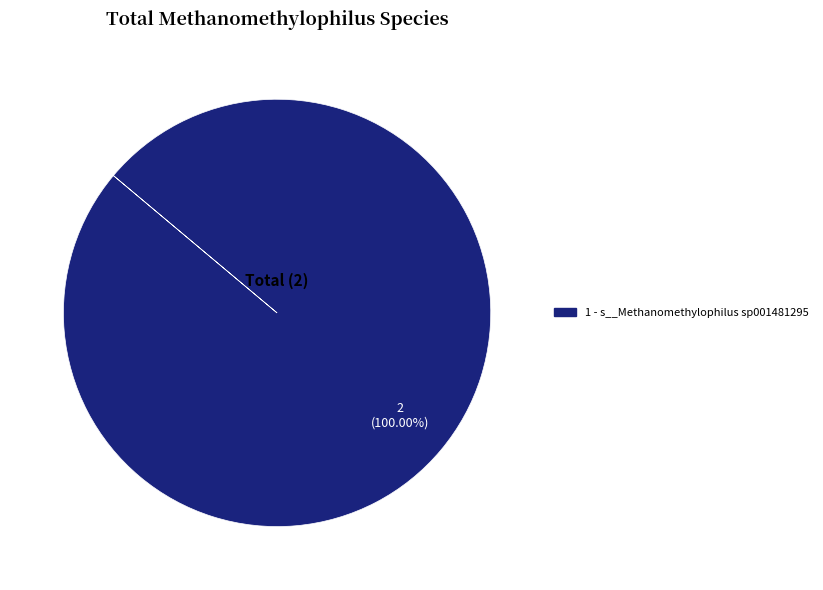

Which slice represents more than half of the pie?

1 - s__Methanomethylophilus sp001481295